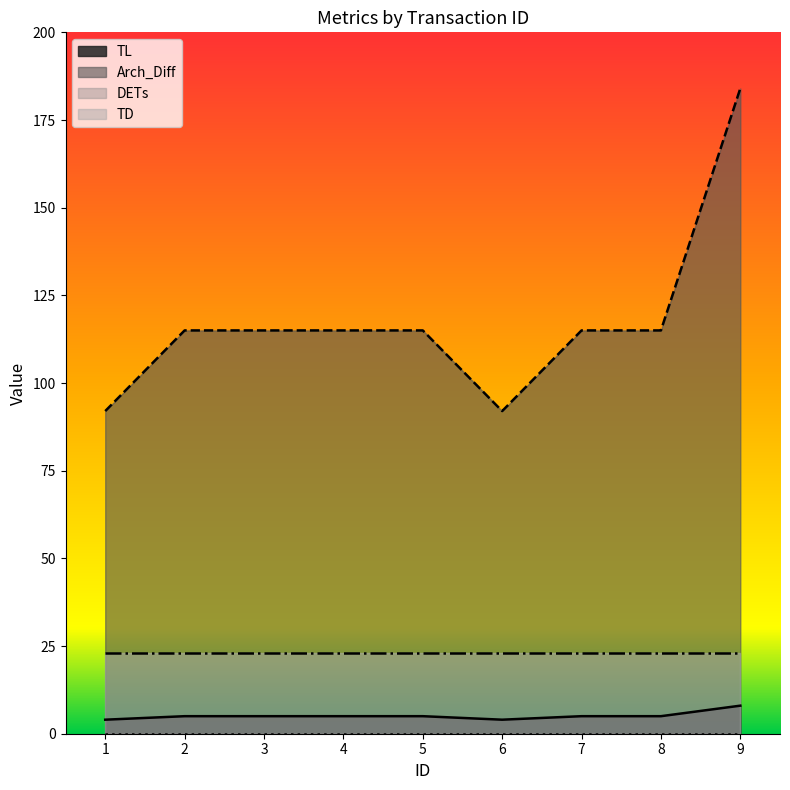

Which series has the largest total across all categories?

Arch_Diff